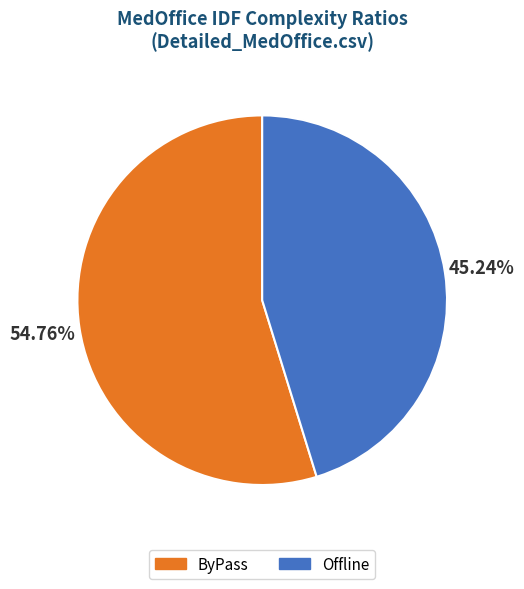

Combined, do ByPass and Offline account for over 50%?

Yes